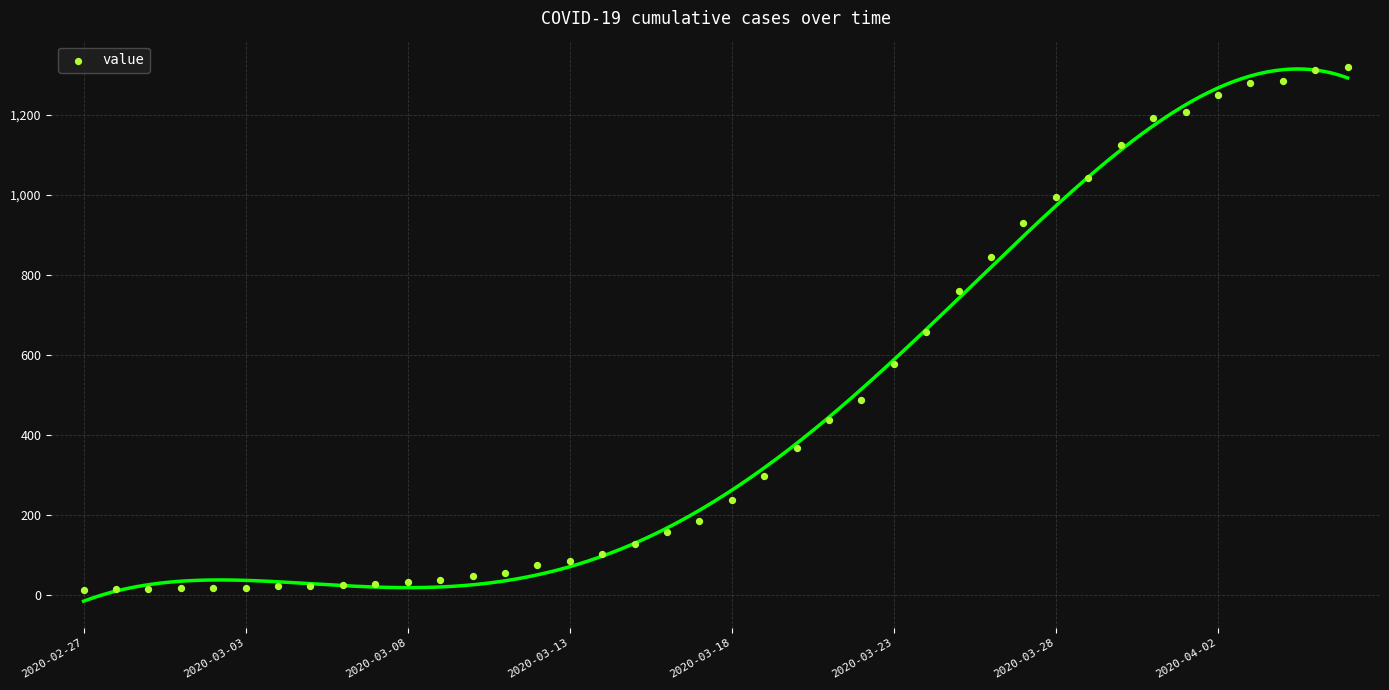

What is the range of X values (max minus min)?

39